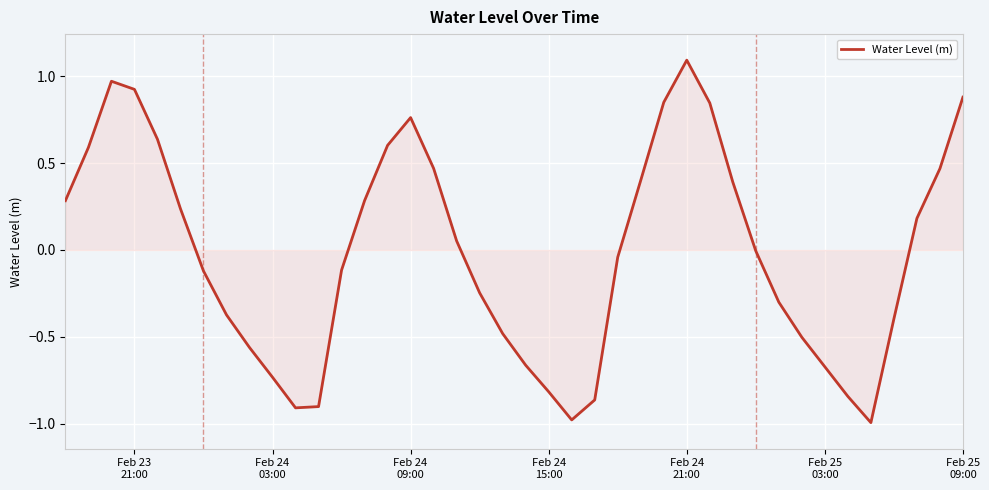

What is the greatest value displayed?

1.1